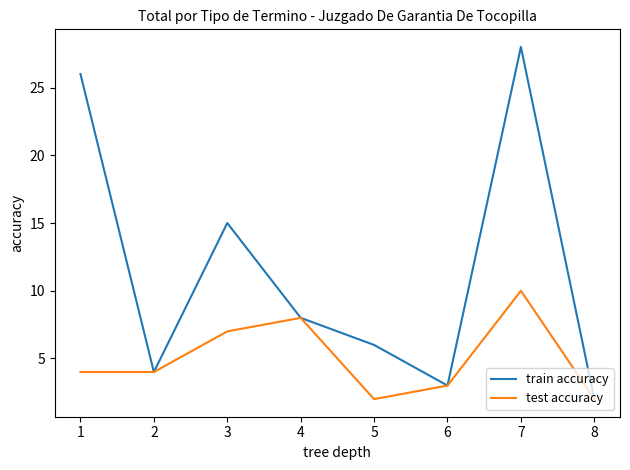

Which category has the highest value in the test accuracy series?

7